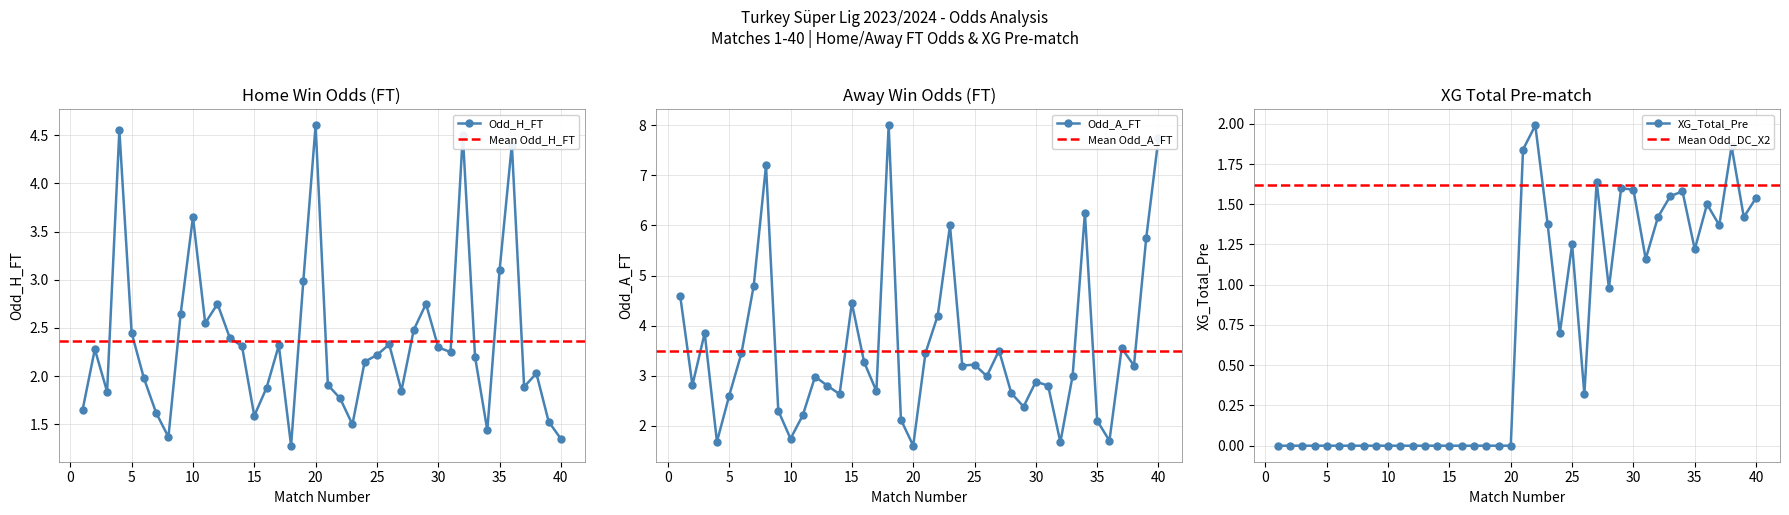

At which category does Odd_A_FT reach its first local peak?

3